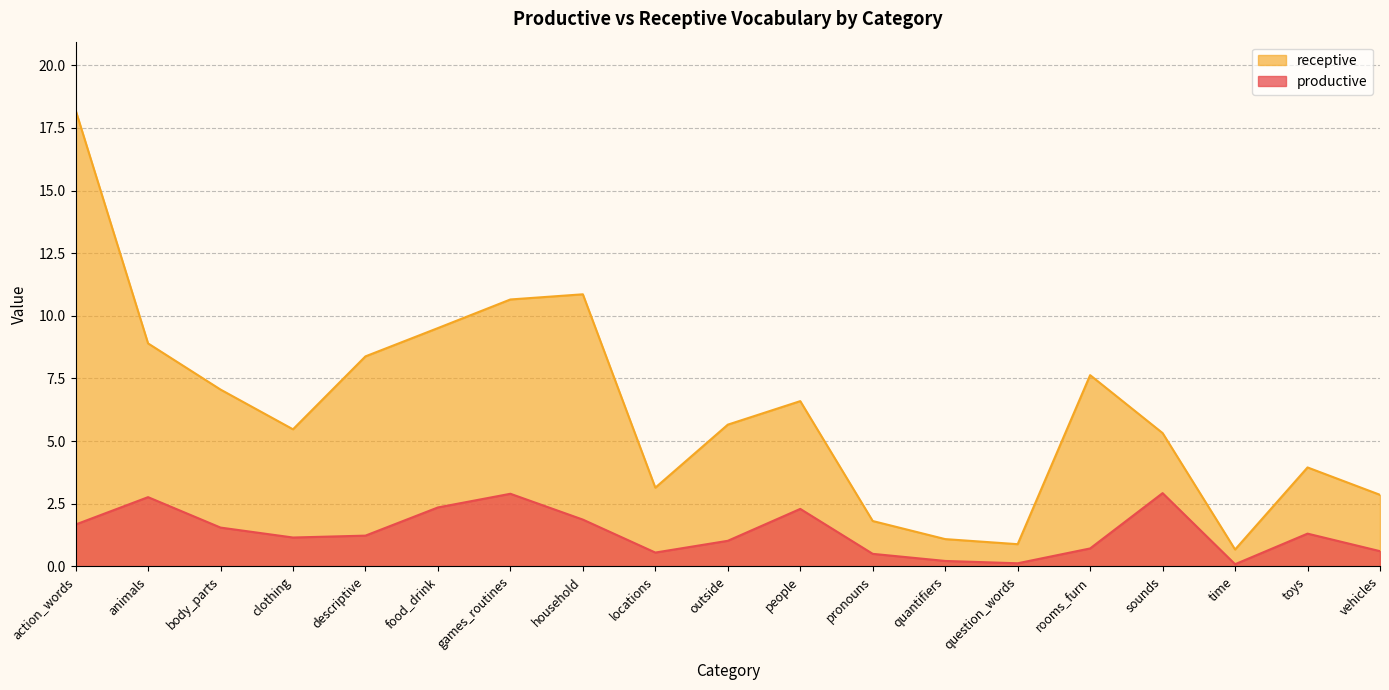

How many interior local peaks does the receptive series have?

4